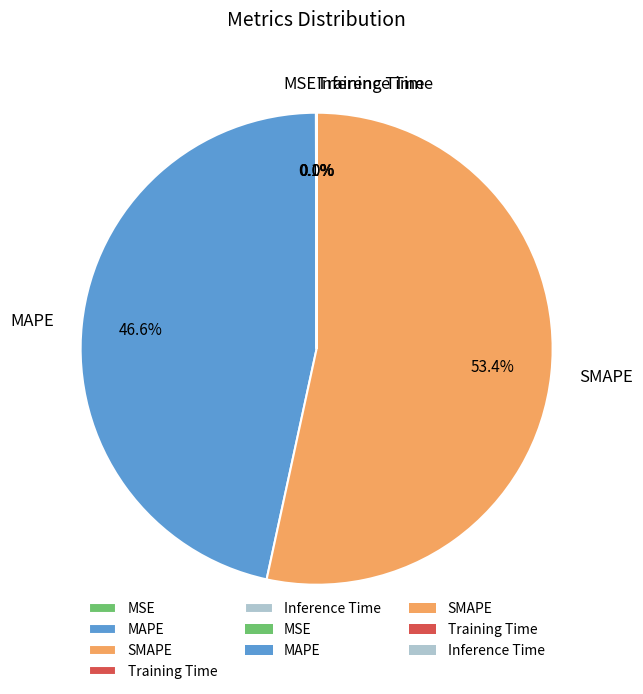

Which slice represents more than half of the pie?

SMAPE